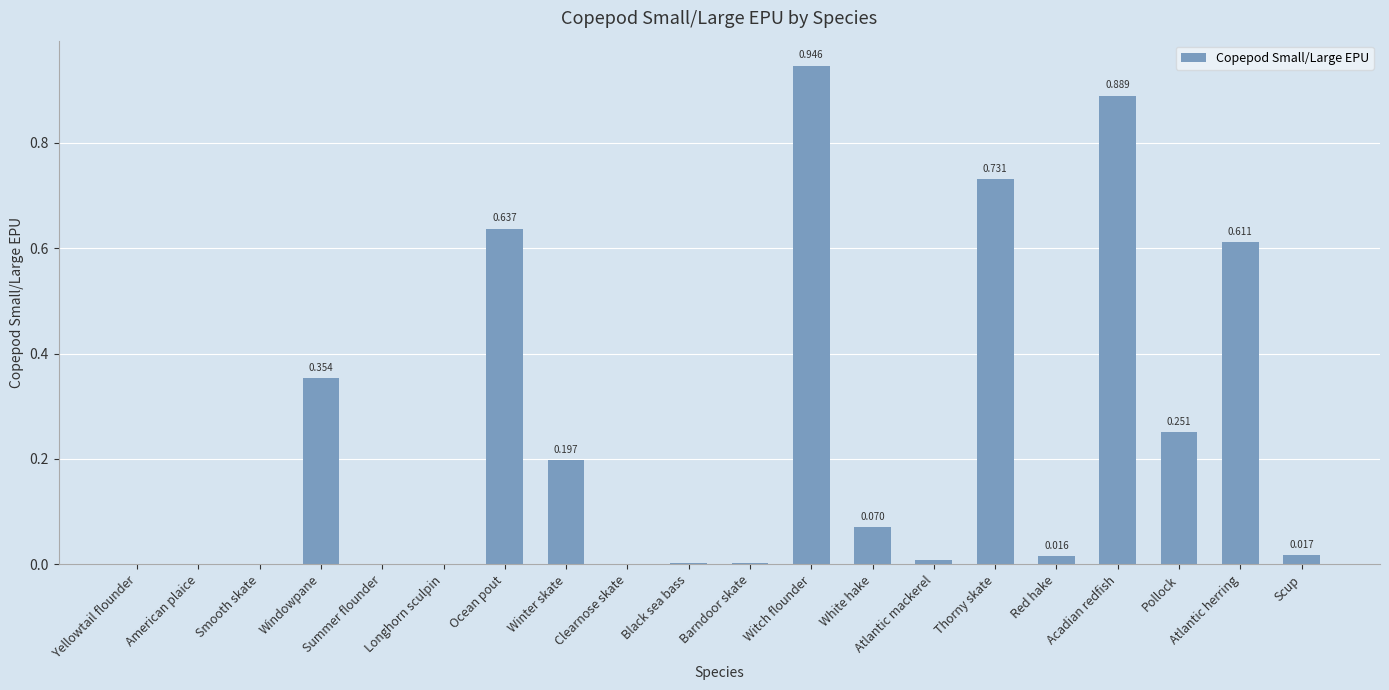

How many series are shown in this chart?

1